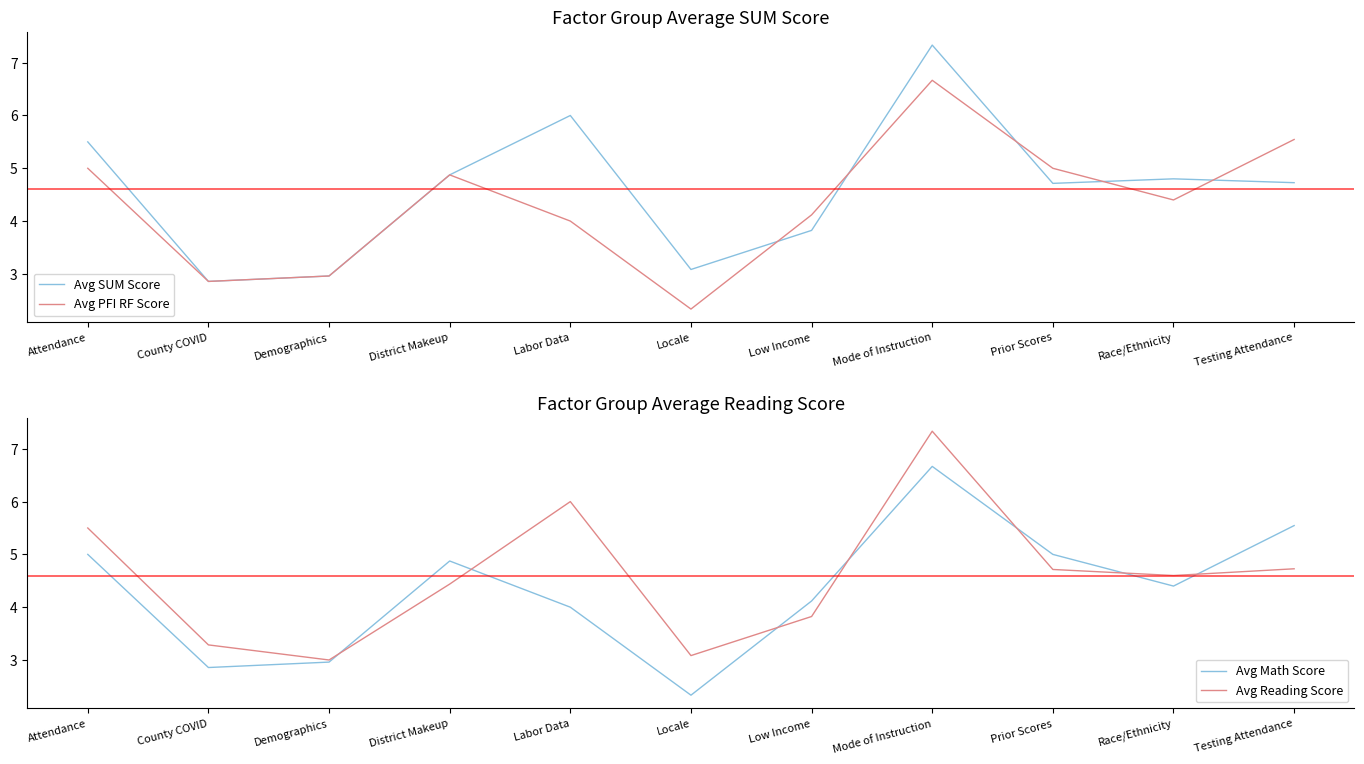

How many interior local peaks does the Avg PFI RF Score series have?

2